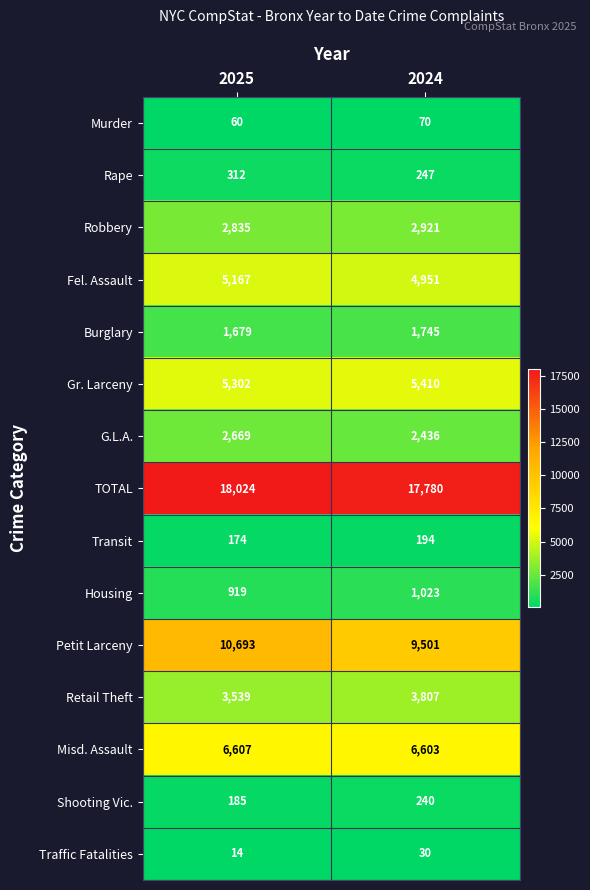

What is the sum of all Retail Theft values?

7346